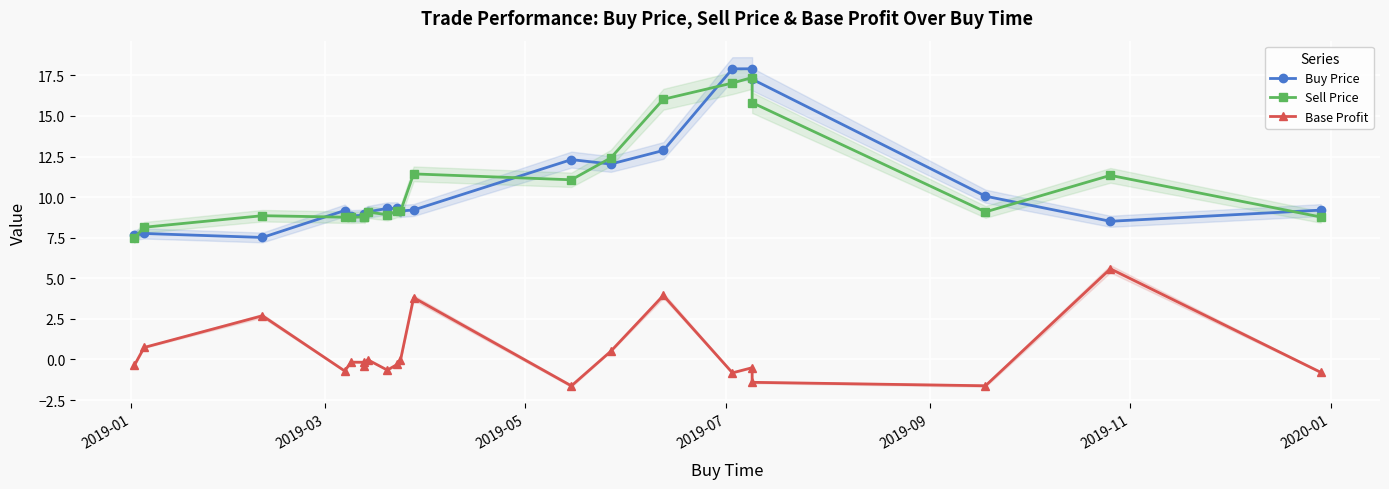

What is the minimum value for Buy Price?

7.5